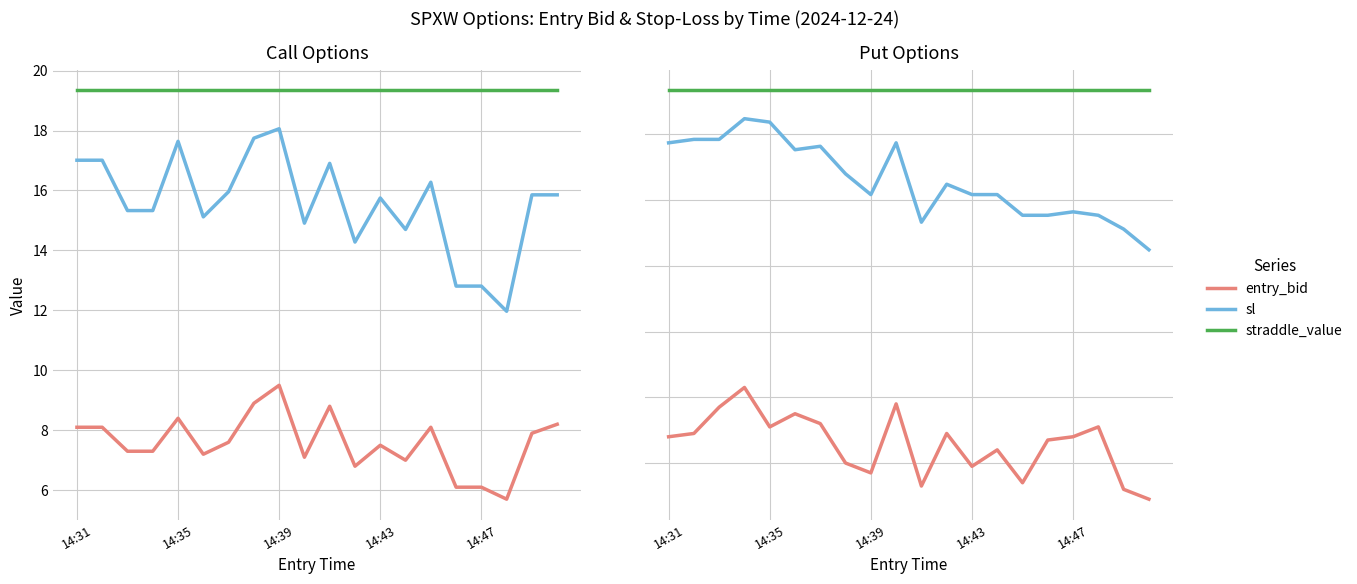

Is it true that sl (C) equals 2.8 at 17?

False